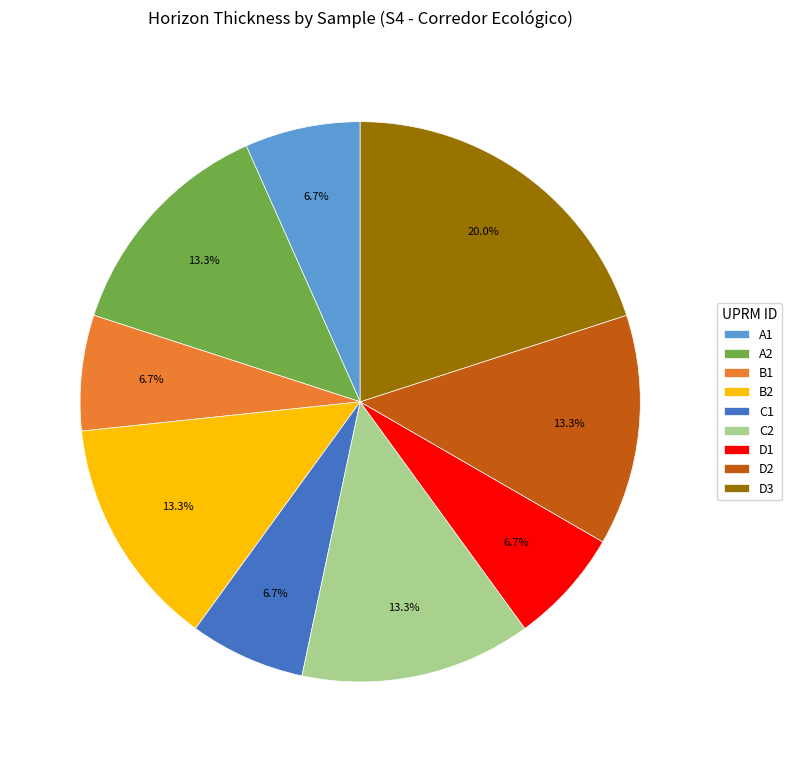

What percentage is NOT represented by C2?

86.7%